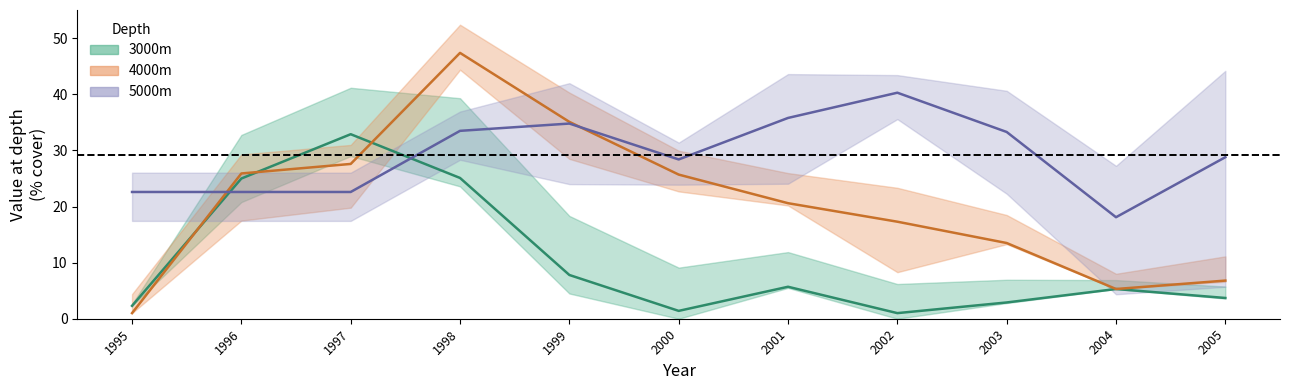

What is the value of the 3000m point at the 5th from the left?

7.8